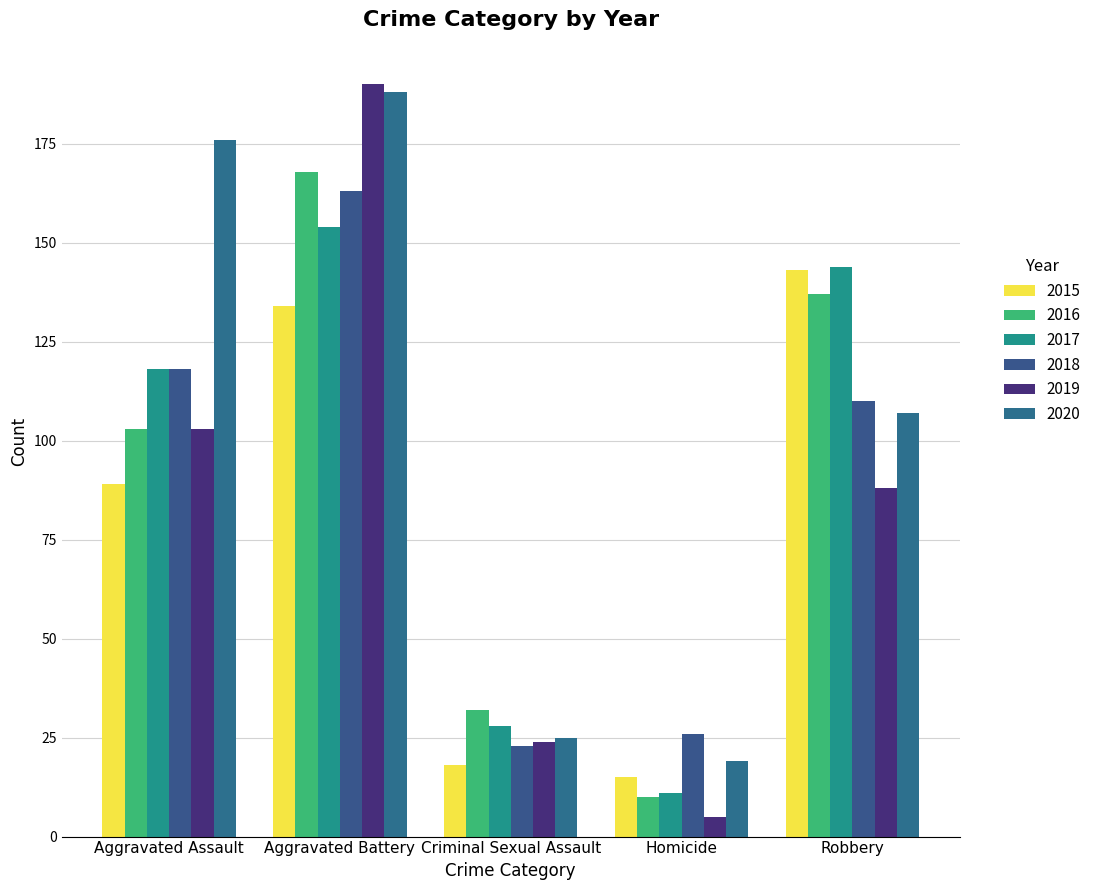

Is it true that 2016 equals 168 at Aggravated Battery?

True